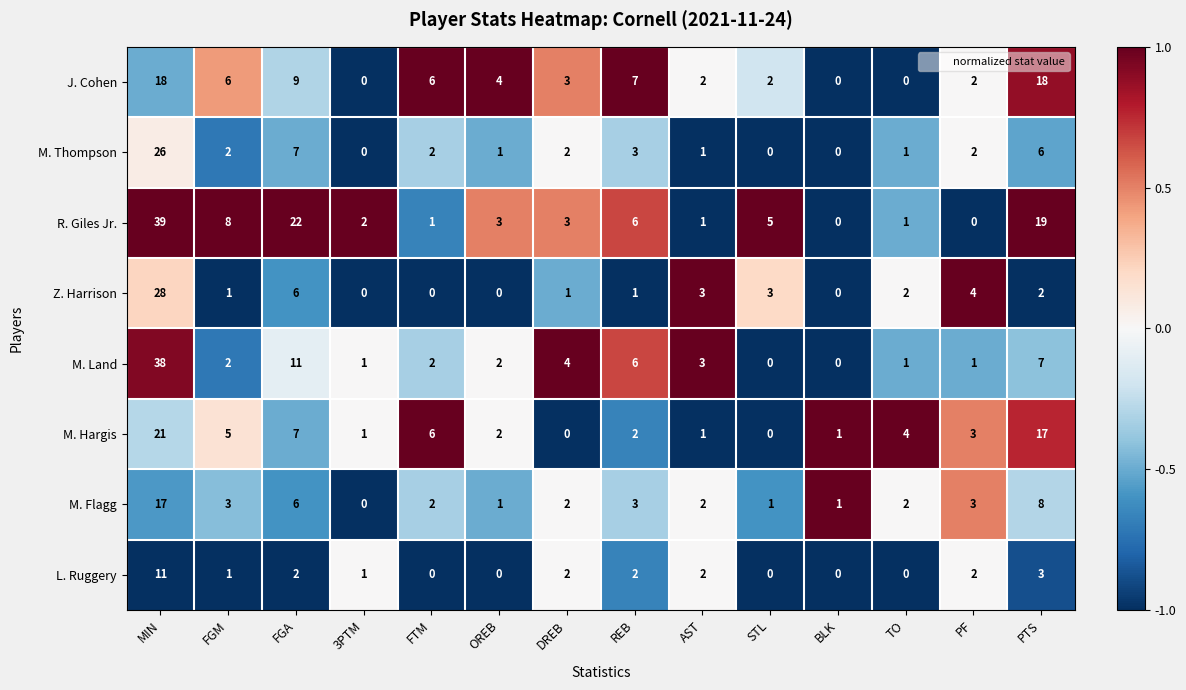

Where does the L. Ruggery series first go above 2?

MIN